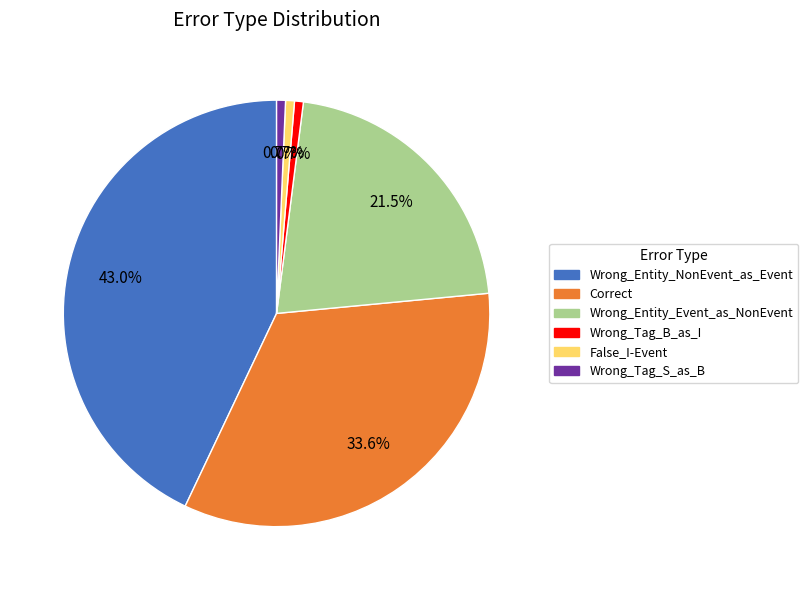

What is the ratio of the value at Correct to the value at Wrong_Tag_B_as_I?

50.0